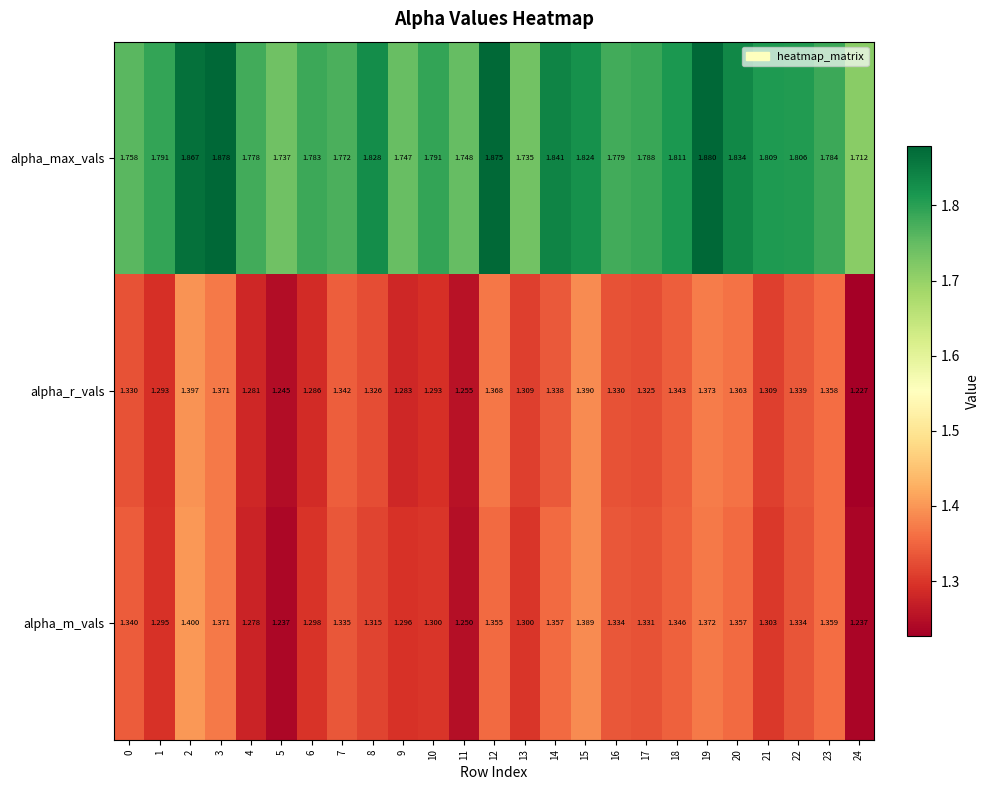

At which category does the chart reach its minimum across all series?

24